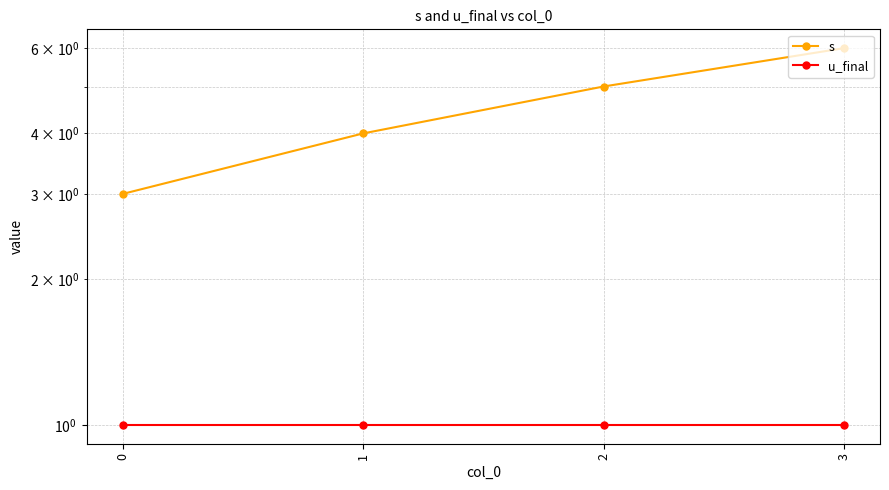

Reading right to left, transcribe all the data shown in this chart.

s: 6	5	4	3
u_final: 1	1	1	1